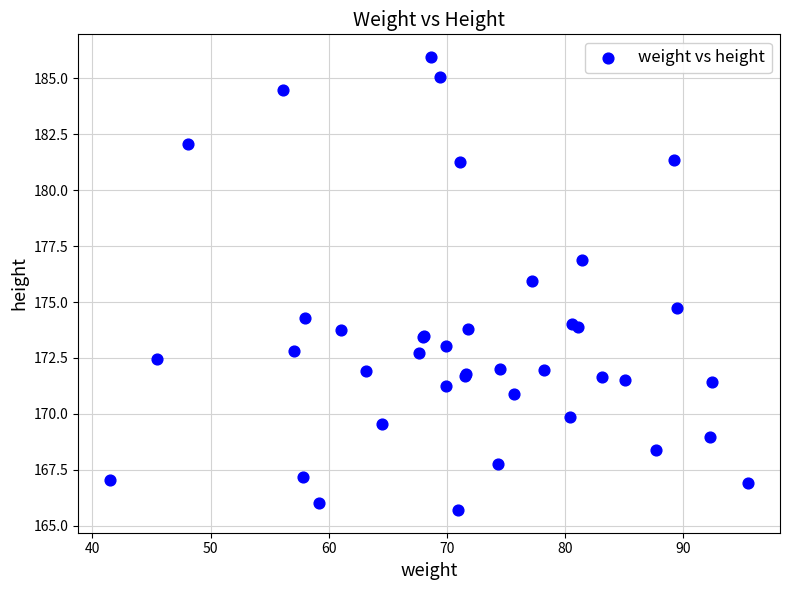

What Y value in the scatter plot is closest to 175?

174.8